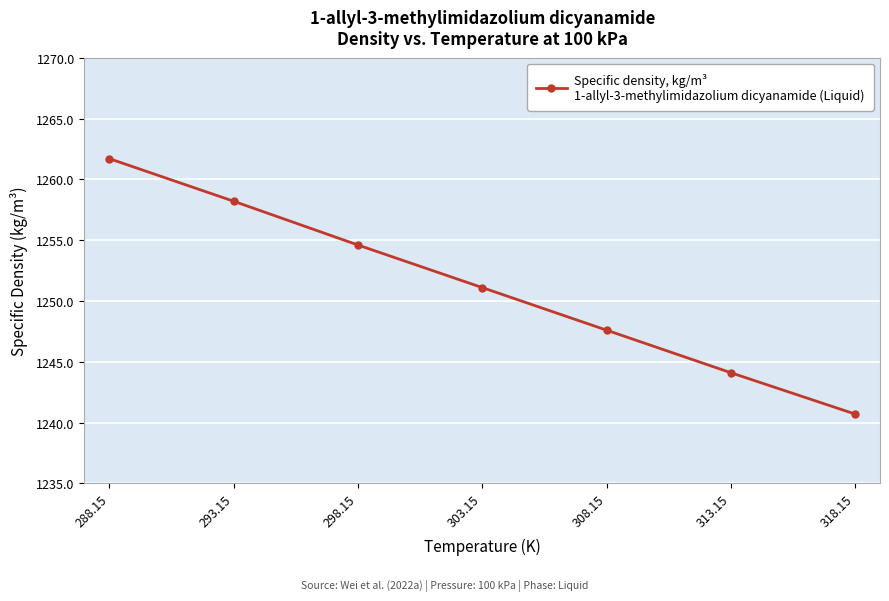

List the labels in order of value, largest first.

288.15, 293.15, 298.15, 303.15, 308.15, 313.15, 318.15